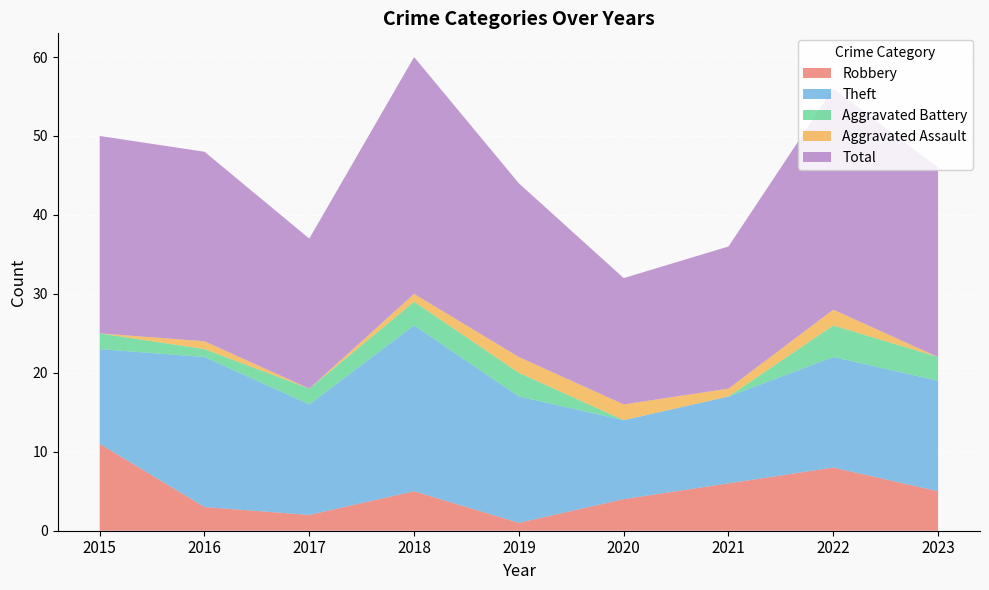

Reading right to left, list all the values displayed in this chart.

Robbery: 2023=5	2022=8	2021=6	2020=4	2019=1	2018=5	2017=2	2016=3	2015=11
Theft: 2023=14	2022=14	2021=11	2020=10	2019=16	2018=21	2017=14	2016=19	2015=12
Aggravated Battery: 2023=3	2022=4	2021=0	2020=0	2019=3	2018=3	2017=2	2016=1	2015=2
Aggravated Assault: 2023=0	2022=2	2021=1	2020=2	2019=2	2018=1	2017=0	2016=1	2015=0
Total: 2023=24	2022=28	2021=18	2020=16	2019=22	2018=30	2017=19	2016=24	2015=25